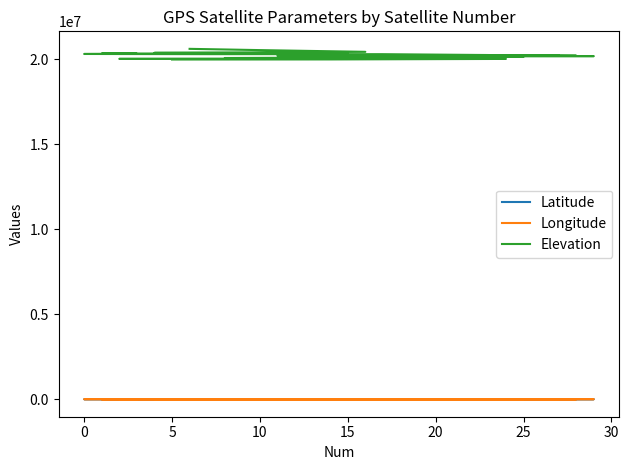

At how many categories does at least one series exceed 4523327?

30